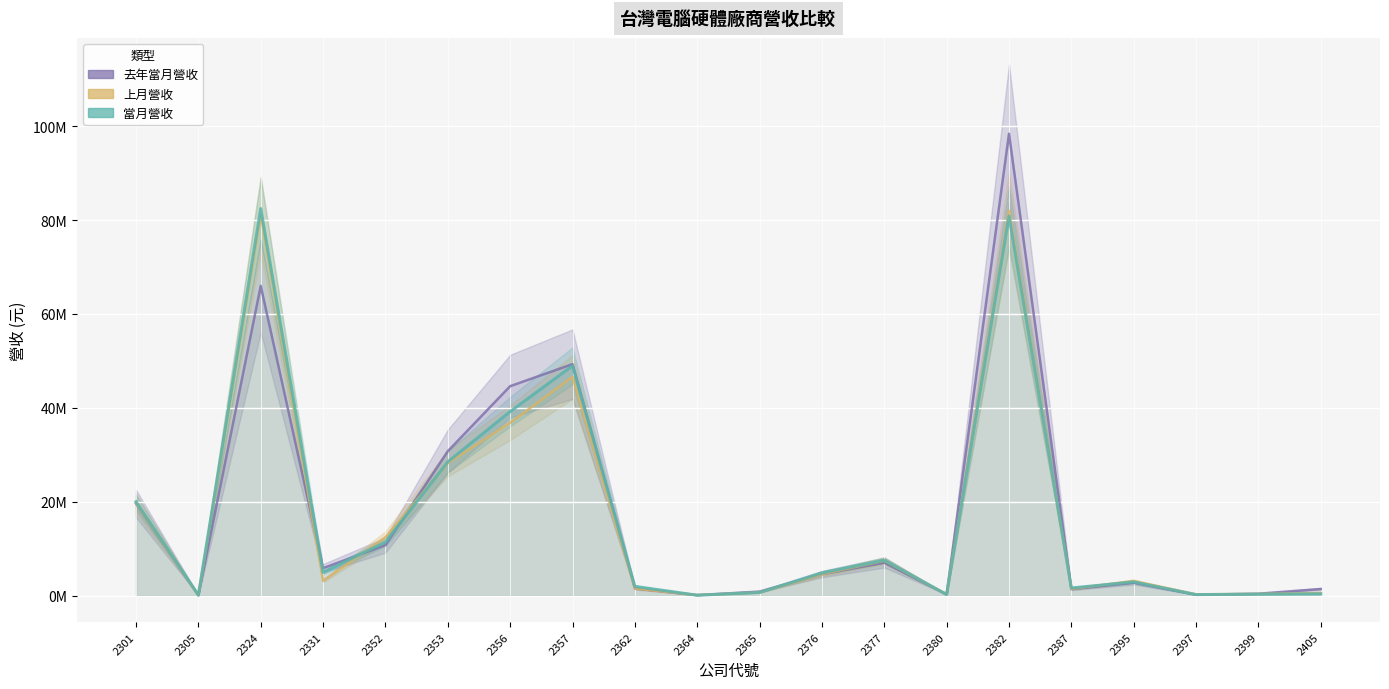

Reading right to left, extract all data points from this chart.

去年當月營收: 2405=1387917	2399=378830	2397=168918	2395=2728067	2387=1347537	2382=98392194	2380=253293	2377=7005549	2376=4558292	2365=835828	2364=83629	2362=1507873	2357=49298055	2356=44604114	2353=30742719	2352=10745368	2331=5827587	2324=65973907	2305=60984	2301=19600010
上月營收: 2405=538620	2399=331882	2397=249929	2395=3095297	2387=1403646	2382=81983317	2380=235108	2377=7413845	2376=4548629	2365=653930	2364=78294	2362=1488600	2357=46568854	2356=36821737	2353=28222787	2352=12423158	2331=3128886	2324=81141683	2305=57548	2301=19687688
當月營收: 2405=353523	2399=285656	2397=191963	2395=2894743	2387=1603410	2382=80830388	2380=211003	2377=7498186	2376=4822901	2365=646111	2364=58307	2362=1950825	2357=48945227	2356=39192505	2353=28488703	2352=11391291	2331=4928466	2324=82444776	2305=81942	2301=19986978